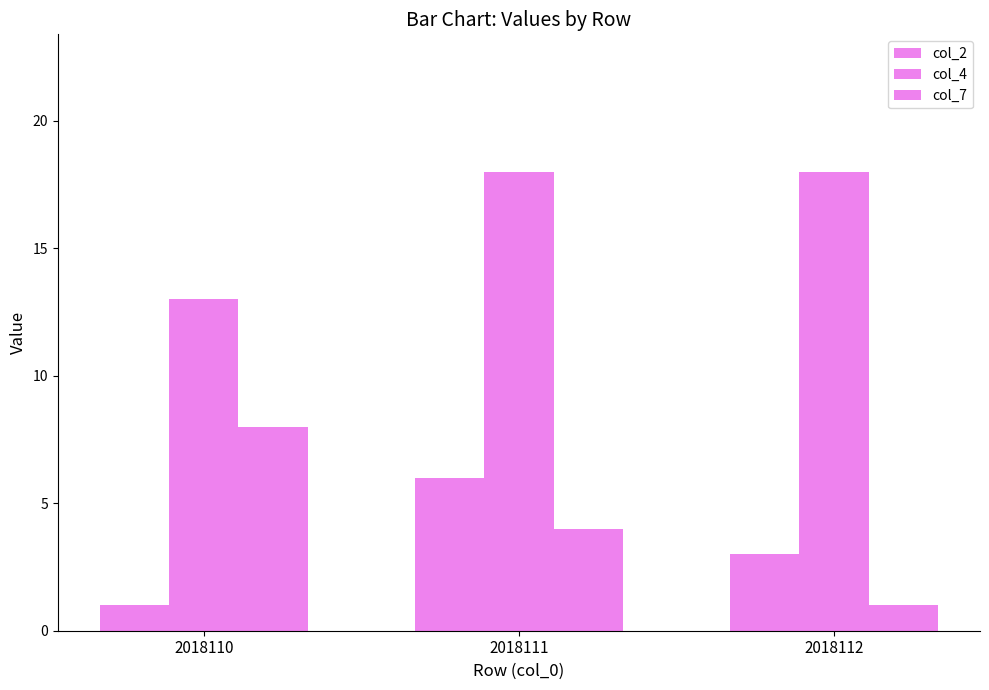

Between 2018111 and 2018110, which is larger?

2018111